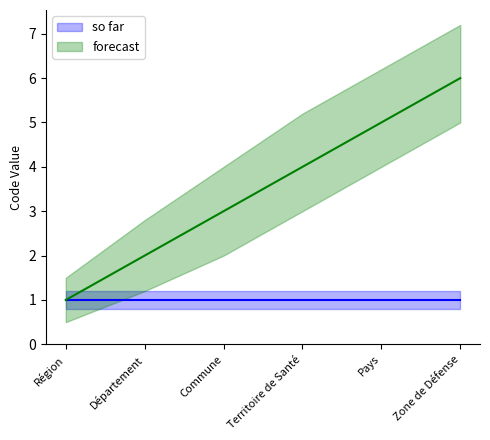

True or false: there are more than 0 points higher than both neighbors.

False